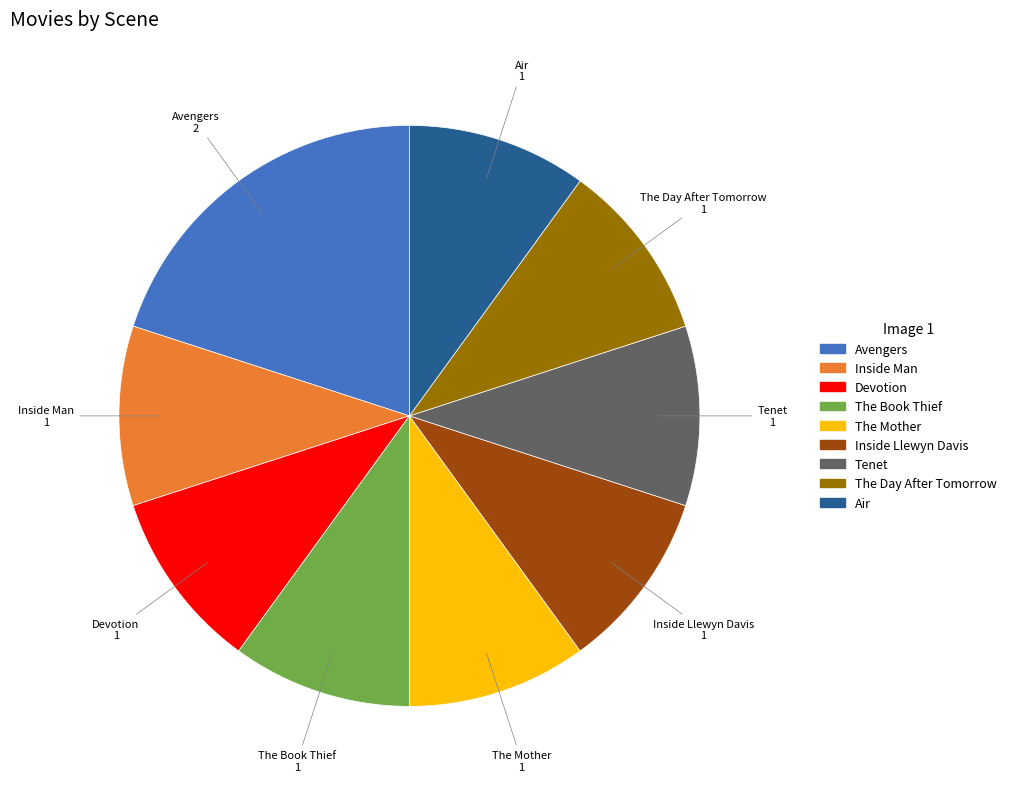

How many segments does this pie chart have?

9